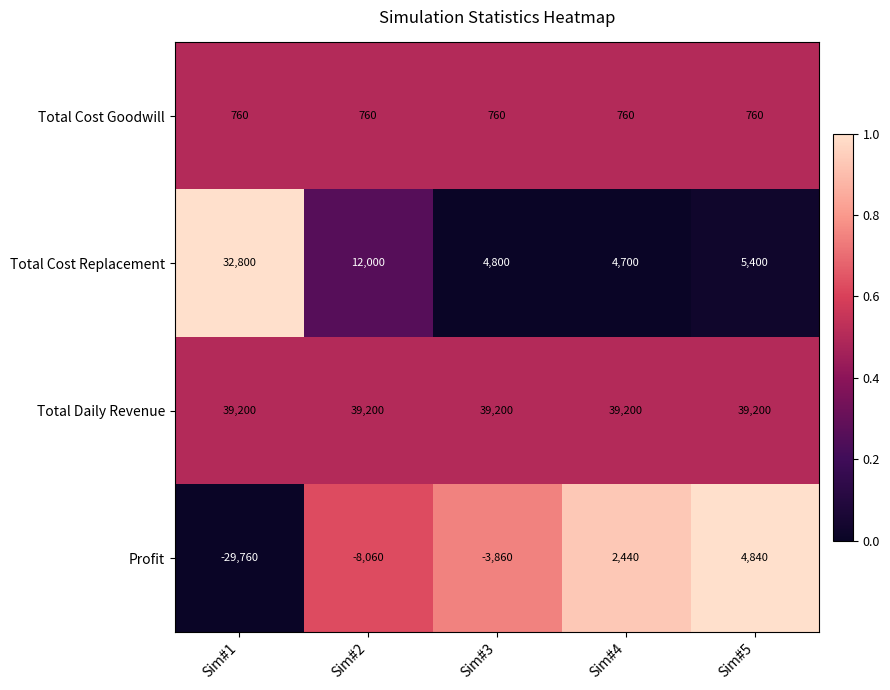

Rank the series by their maximum value, from lowest to highest.

Total Cost Goodwill, Profit, Total Cost Replacement, Total Daily Revenue